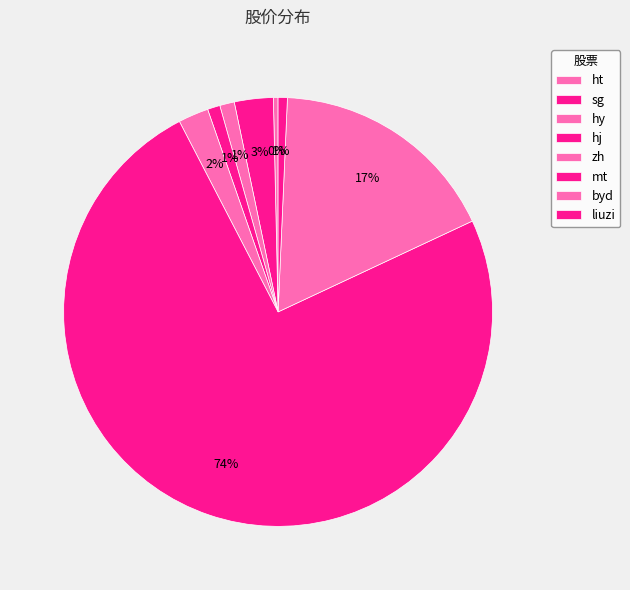

Does liuzi represent more than half of the total?

No